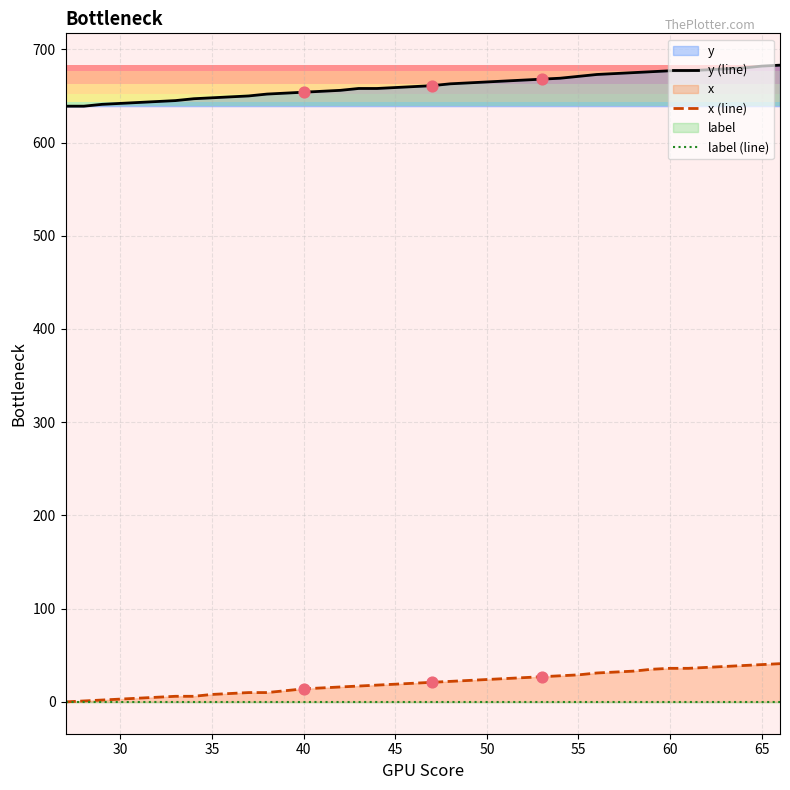

What is the lowest value of the y (line) series?

639